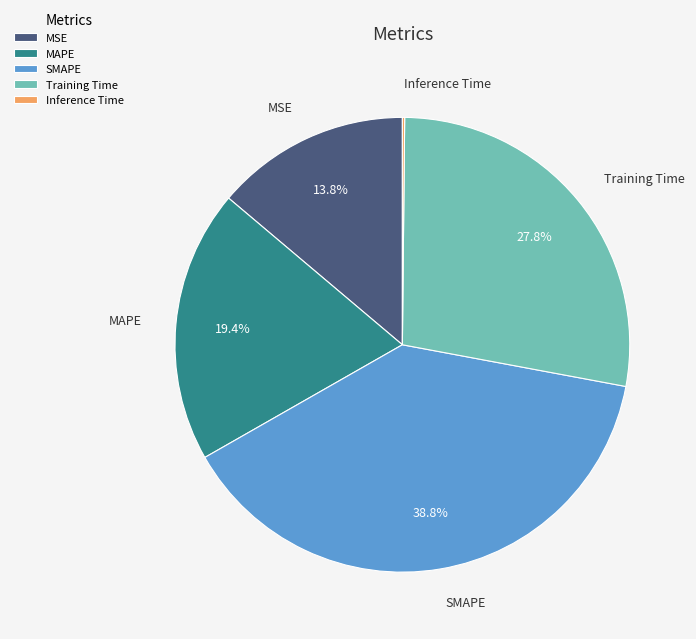

Is there any slice that represents more than half of the pie?

No